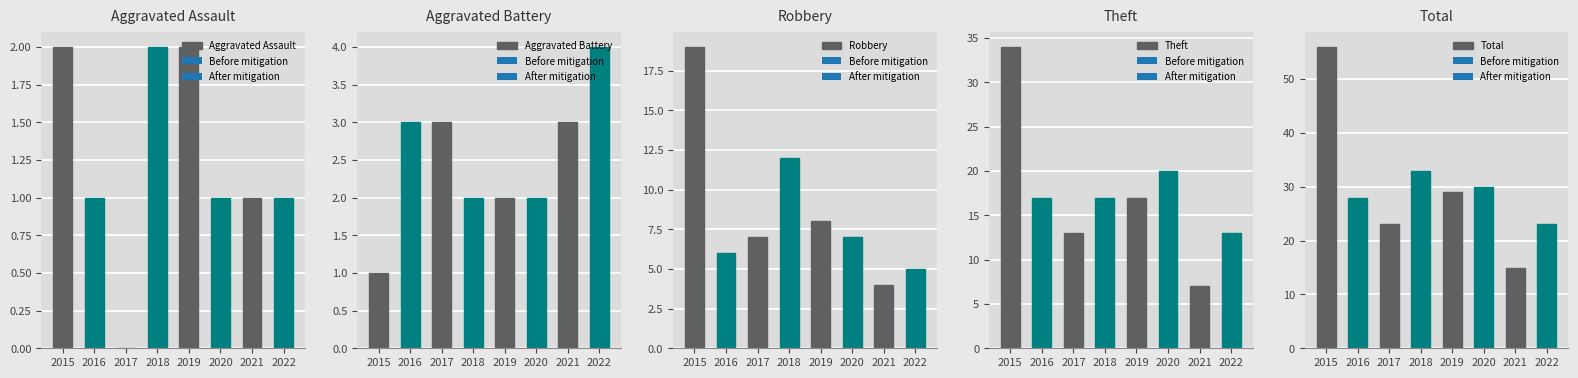

What are all the series names shown in the legend?

Aggravated Assault, Aggravated Battery, Robbery, Theft, Total